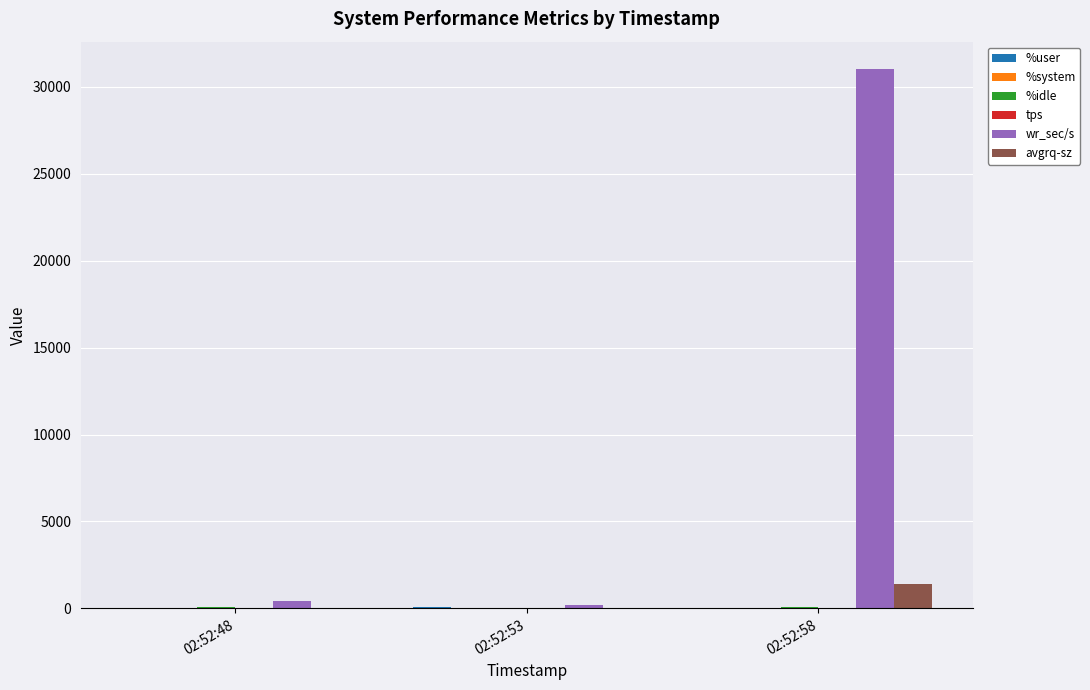

What is the spread (max minus min) of values at 02:52:58?

31030.9